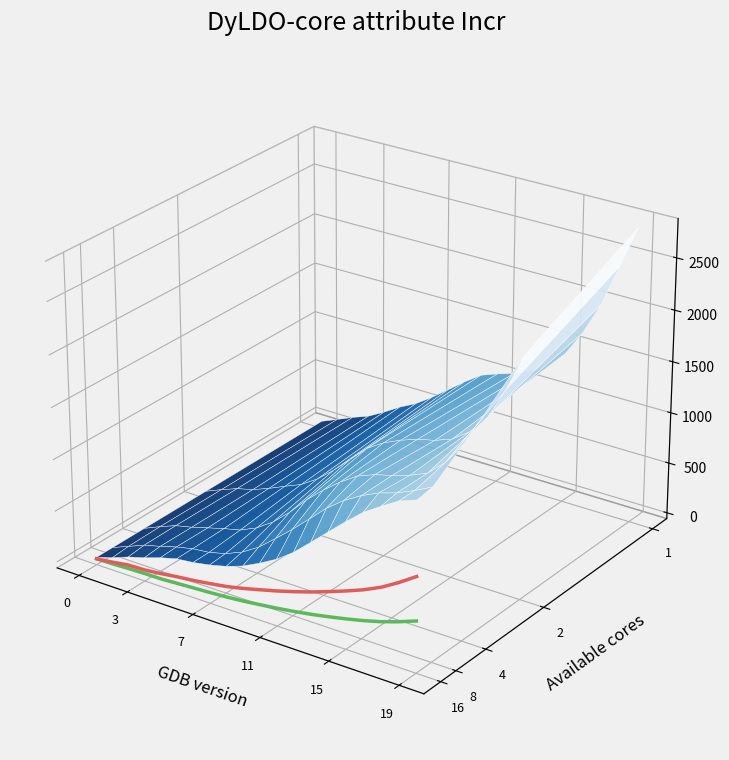

How many lines are shown in the chart?

2